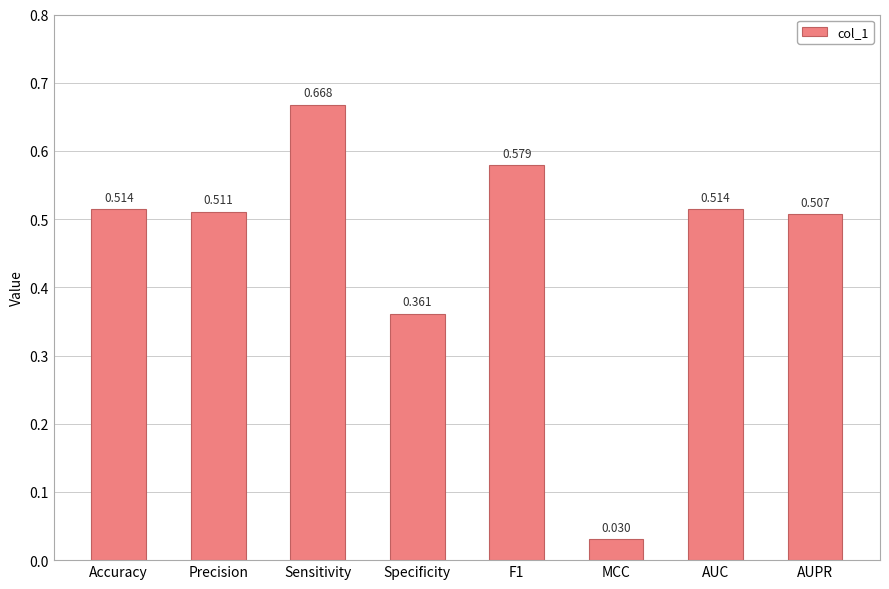

Between Specificity and MCC, which is larger?

Specificity